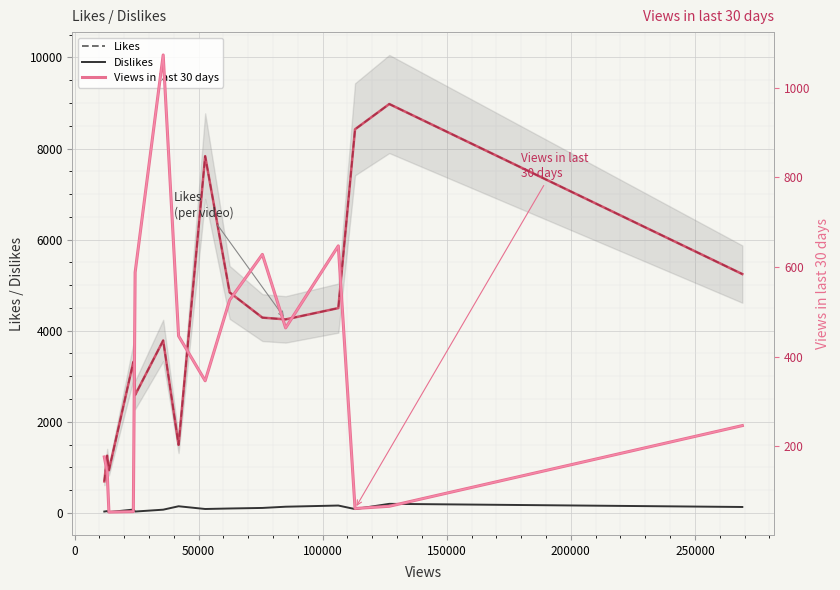

What is the average value of the Views in last 30 days series?

368